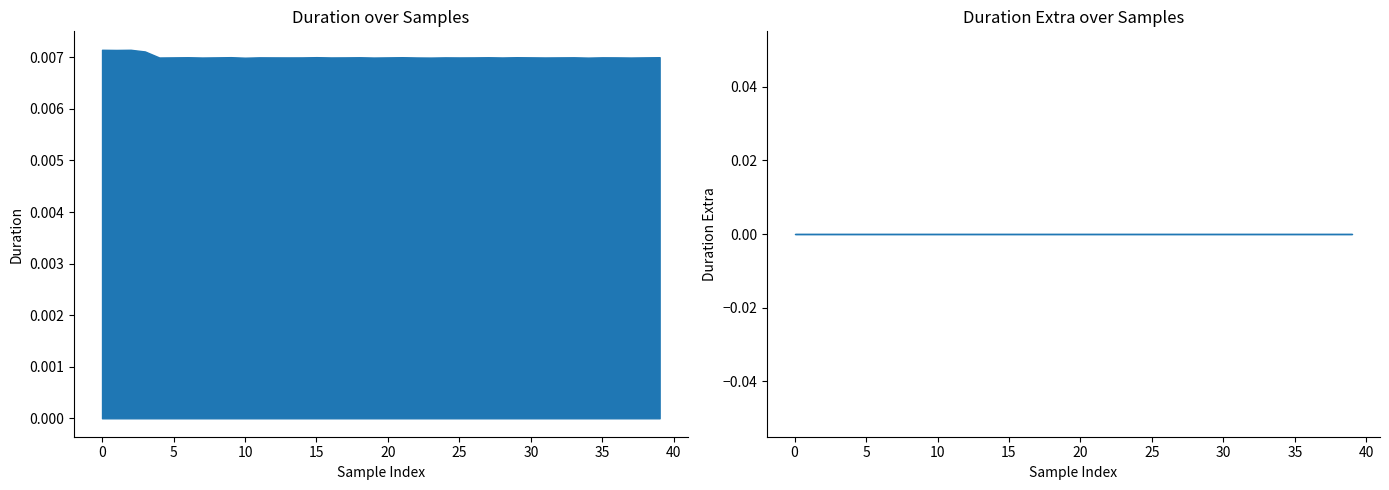

Is the value of duration_extra at 10 greater than the value of duration at 22?

No